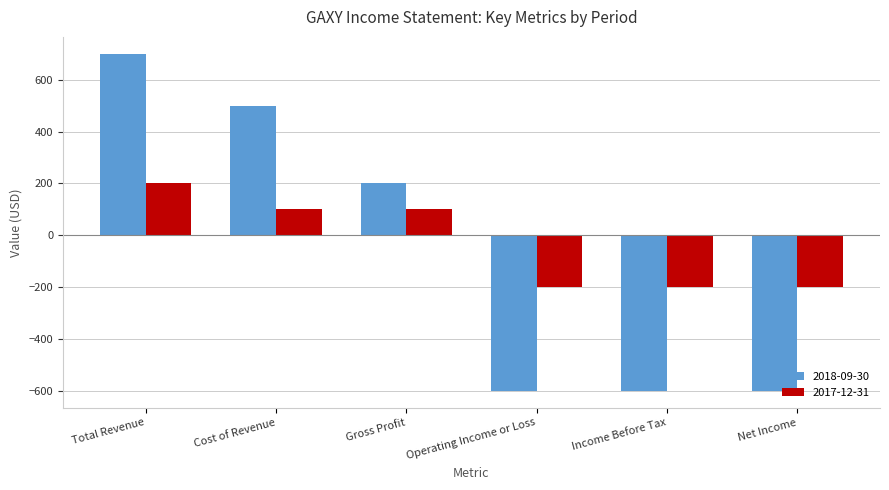

Which series has the widest spread of values?

2018-09-30